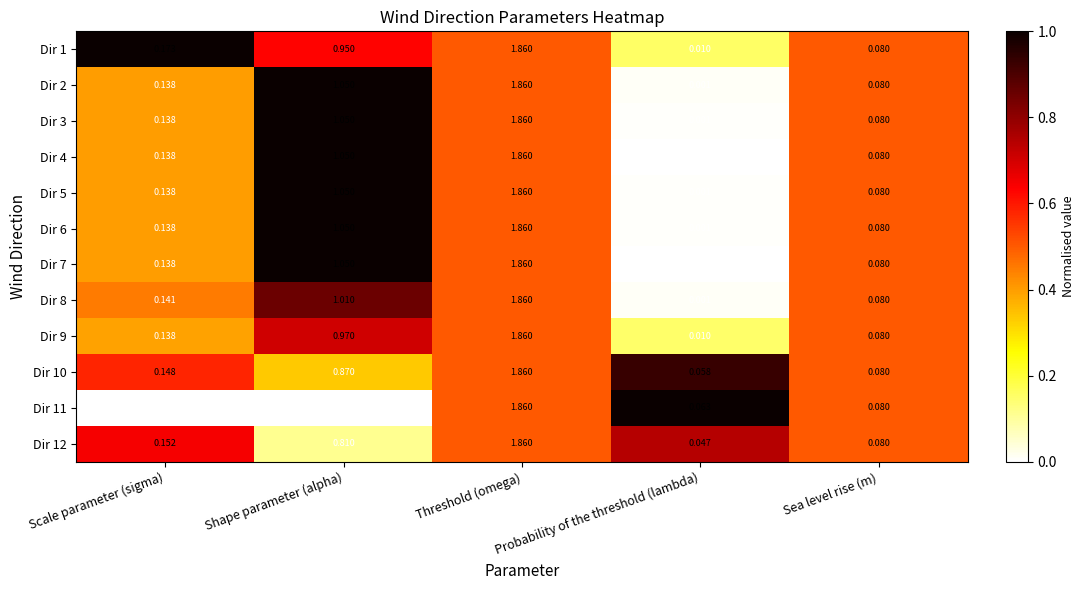

Where is Dir 8 nearest to the value 0?

Probability of the threshold (lambda)